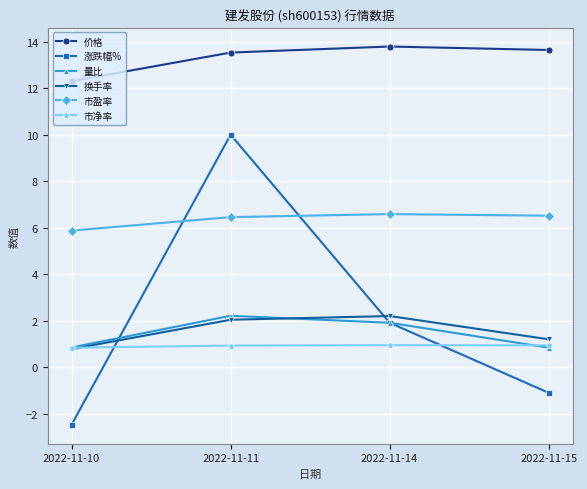

What is the lowest value of the 价格 series?

12.3